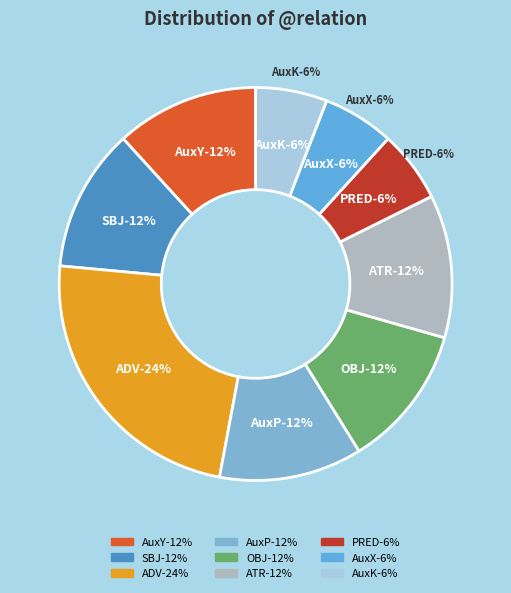

What is the smallest slice in the pie chart?

PRED